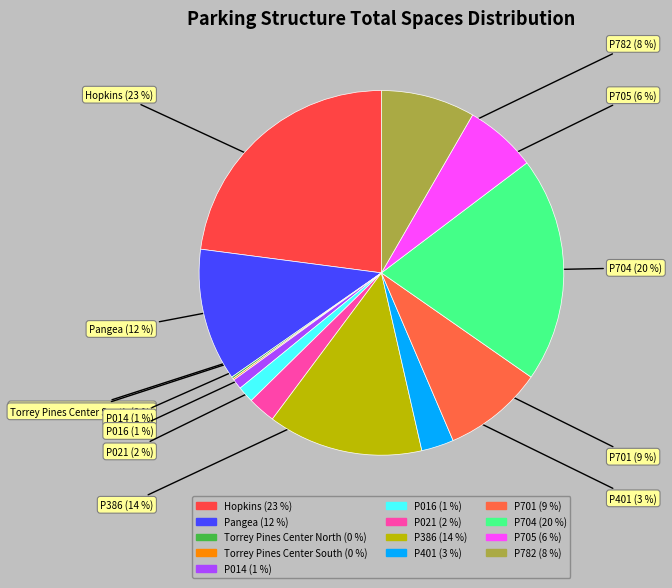

To the nearest percent, what is the difference between the largest and smallest slice percentages?

23%